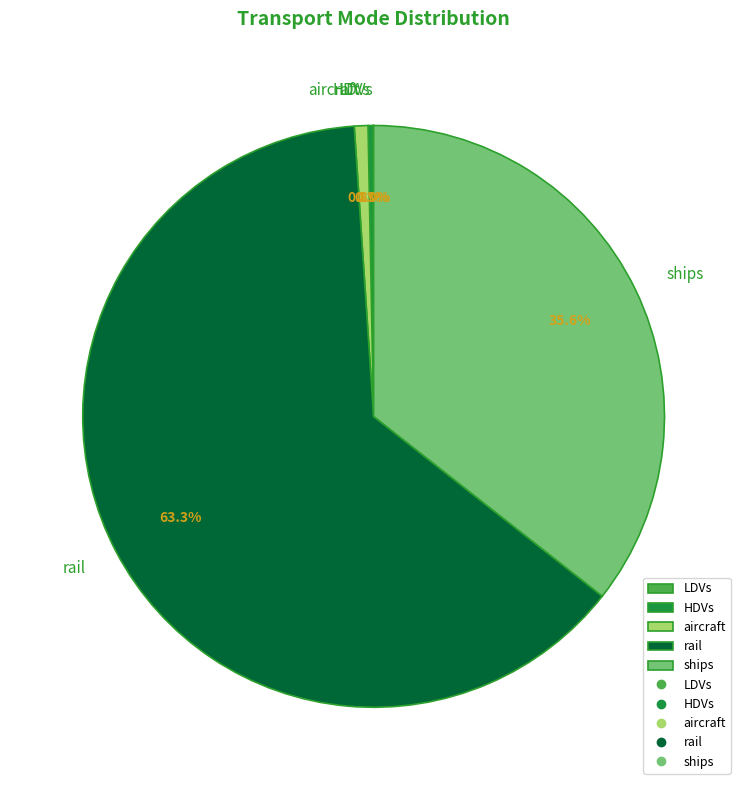

Between aircraft and rail, which is larger?

rail